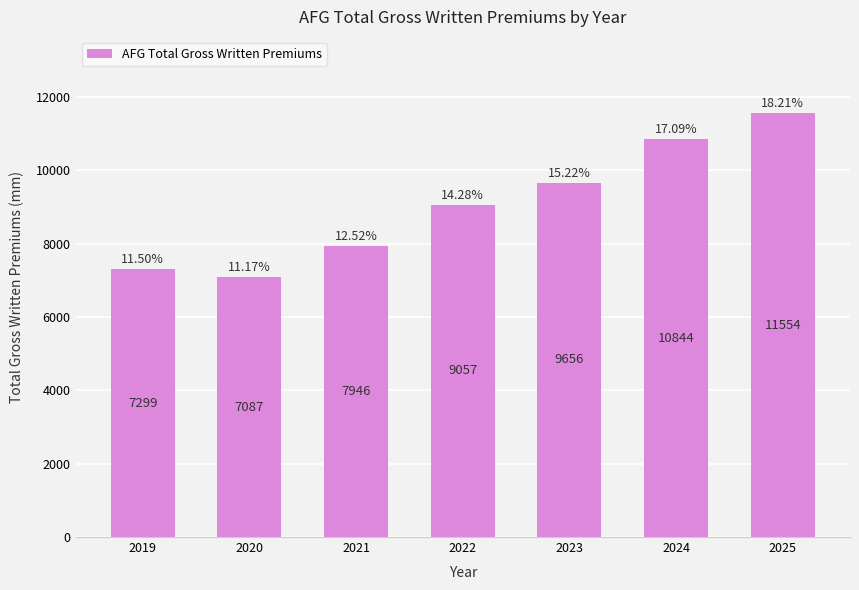

What is the value of the 2nd bar from the left?

7087.0